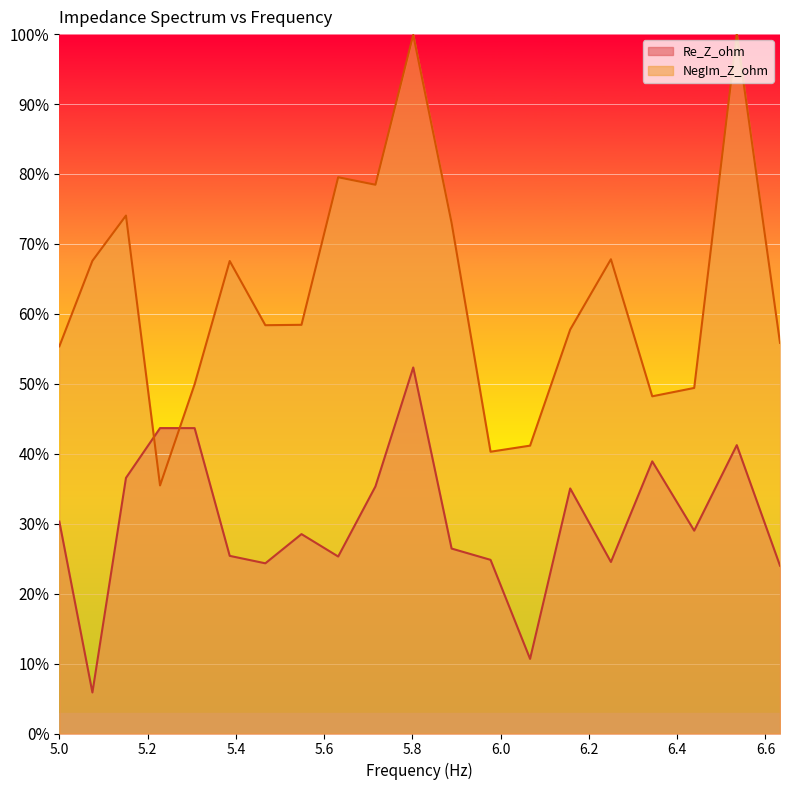

What value does the Re_Z_ohm series have at 6.34350123?

38.9